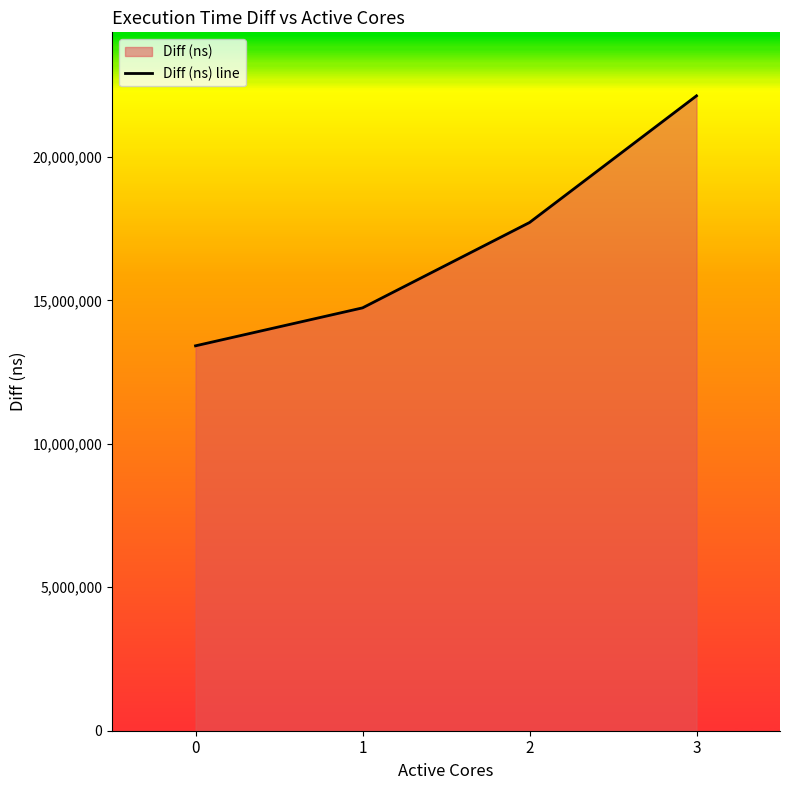

True or false: the data shows 26274769 at 2.

False